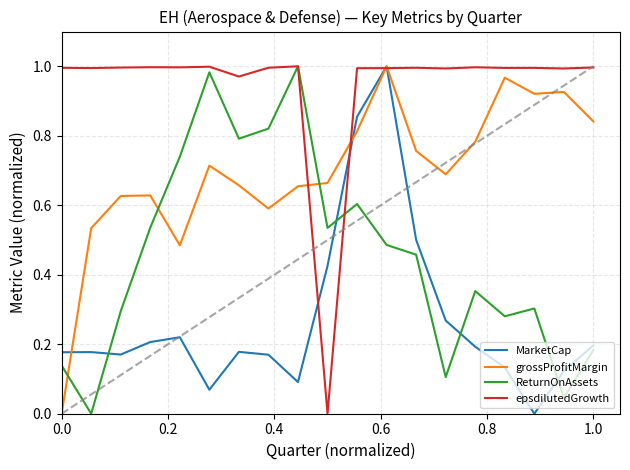

Which series has the largest total across all categories?

epsdilutedGrowth